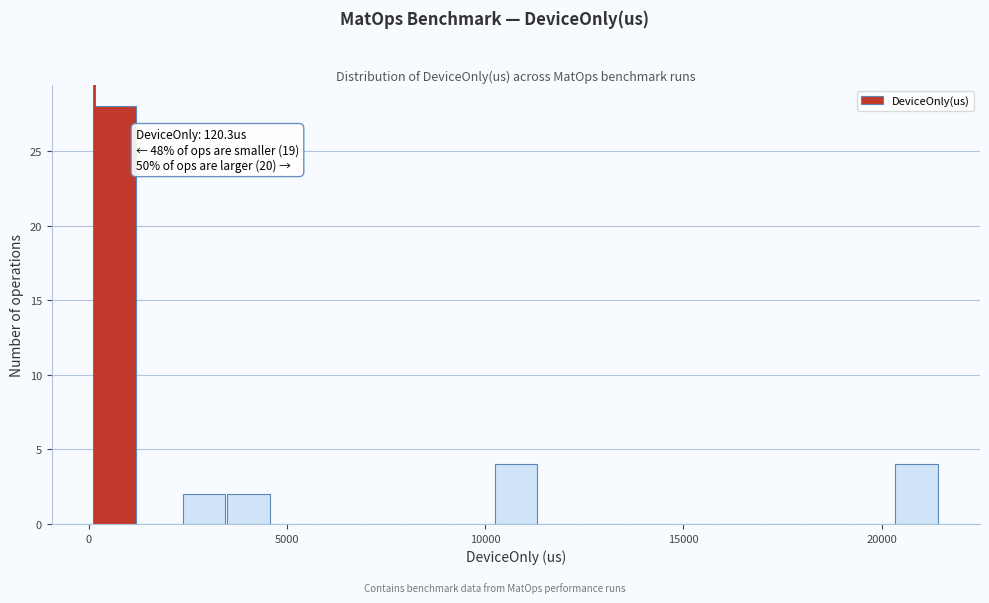

Read against the x-axis, roughly where is the centre of the tallest bar?

500